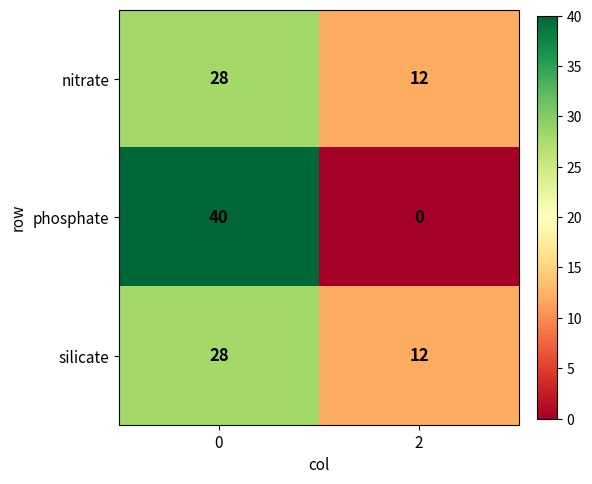

Read the phosphate value at 0, to the nearest 10.

40